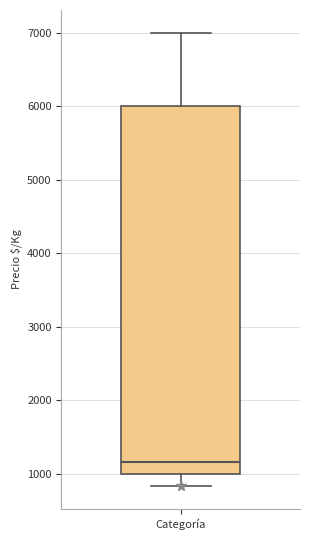

Read this box plot against the y-axis: the position of the median line, the range covered by the box, and the ends of both whiskers. The values are not printed on the chart, so give them approximately, as read against the axis.

median 1200, box 1000 to 6000, whiskers 800 to 7000